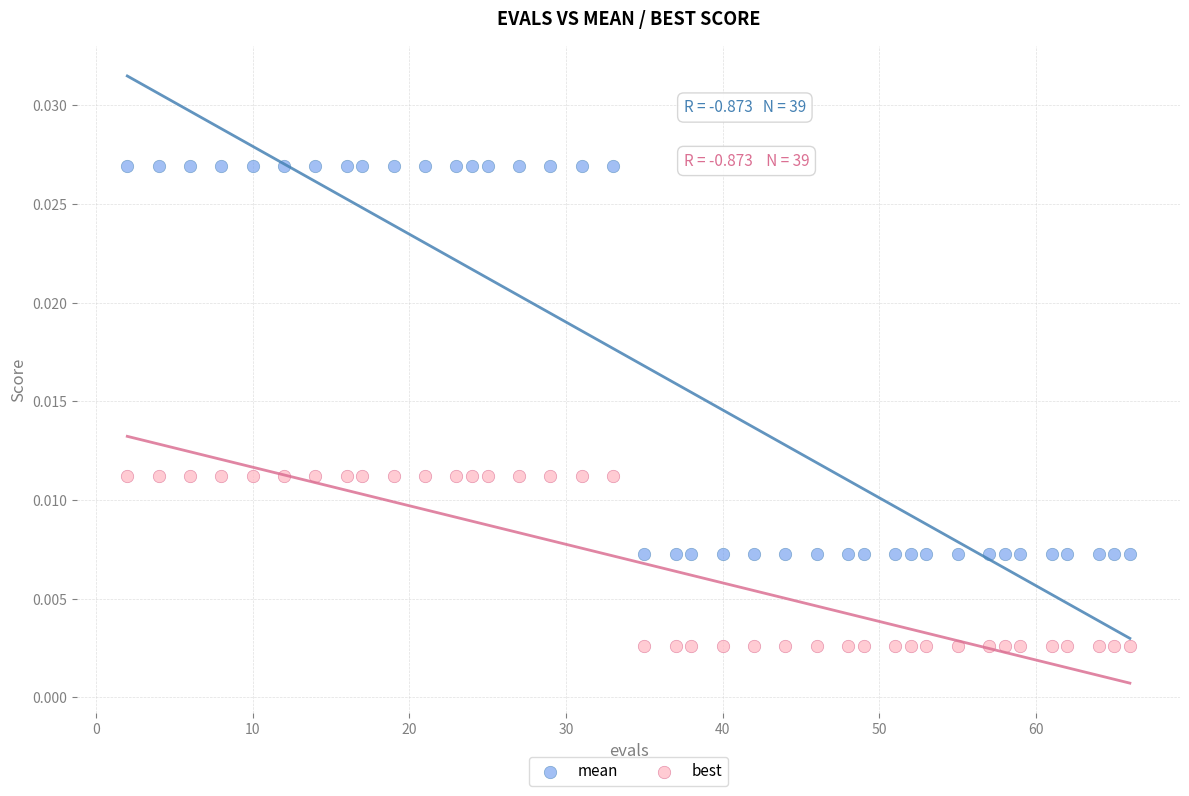

What is the X range (max minus min) for the scatter plot?

64.0